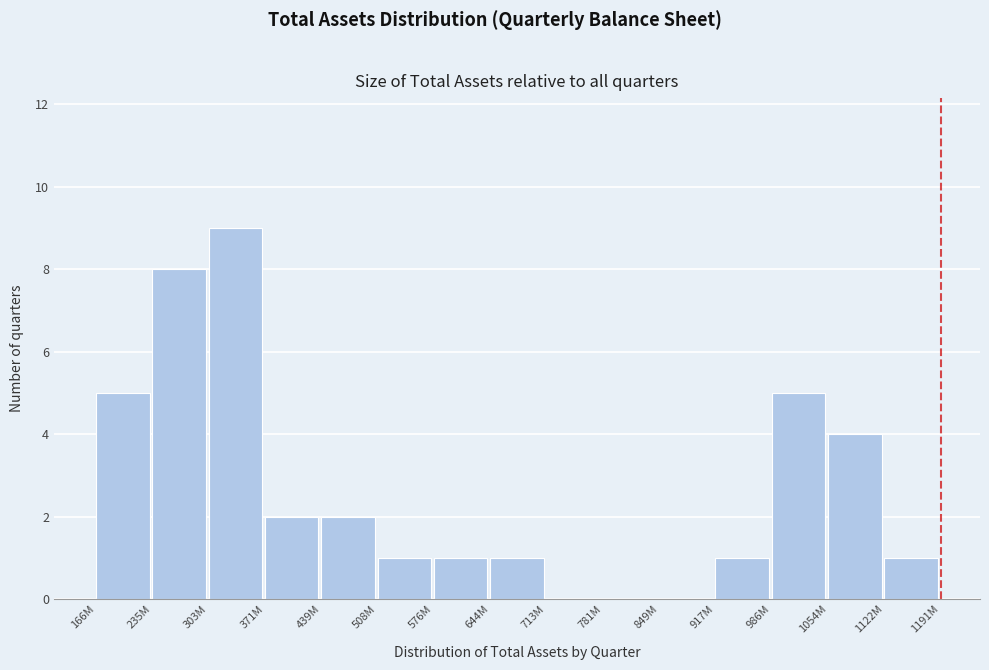

Reading right to left, extract all data points from this chart.

1122M=1	1054M=4	986M=5	917M=1	849M=0	781M=0	713M=0	644M=1	576M=1	508M=1	439M=2	371M=2	303M=9	235M=8	166M=5